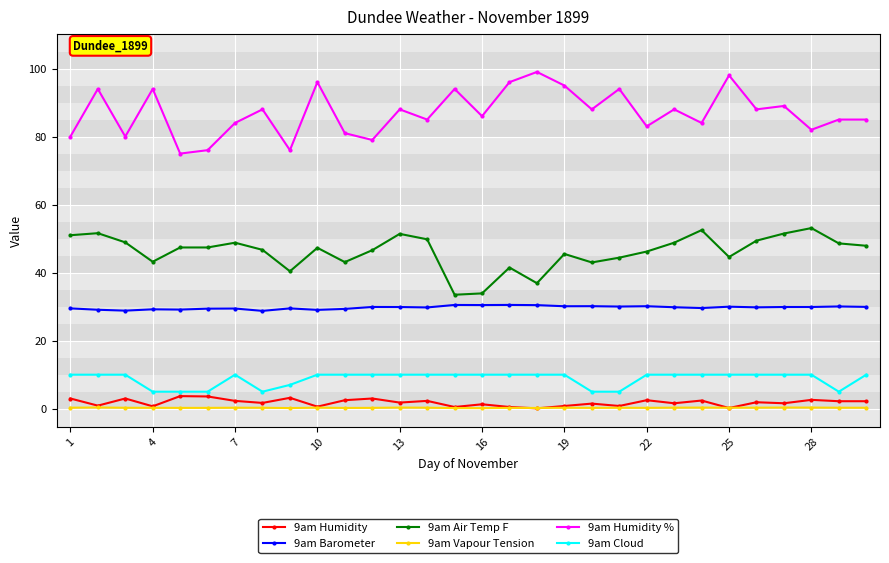

What is the minimum value for 9am Vapour Tension?

0.2